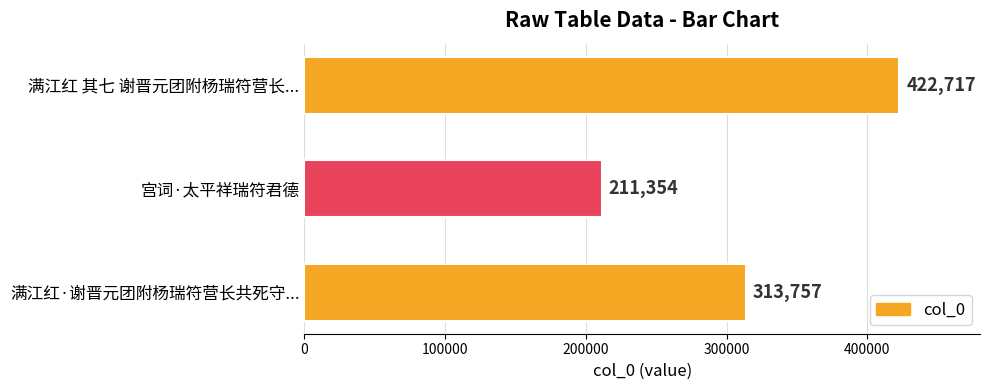

What is the smallest value displayed?

211354